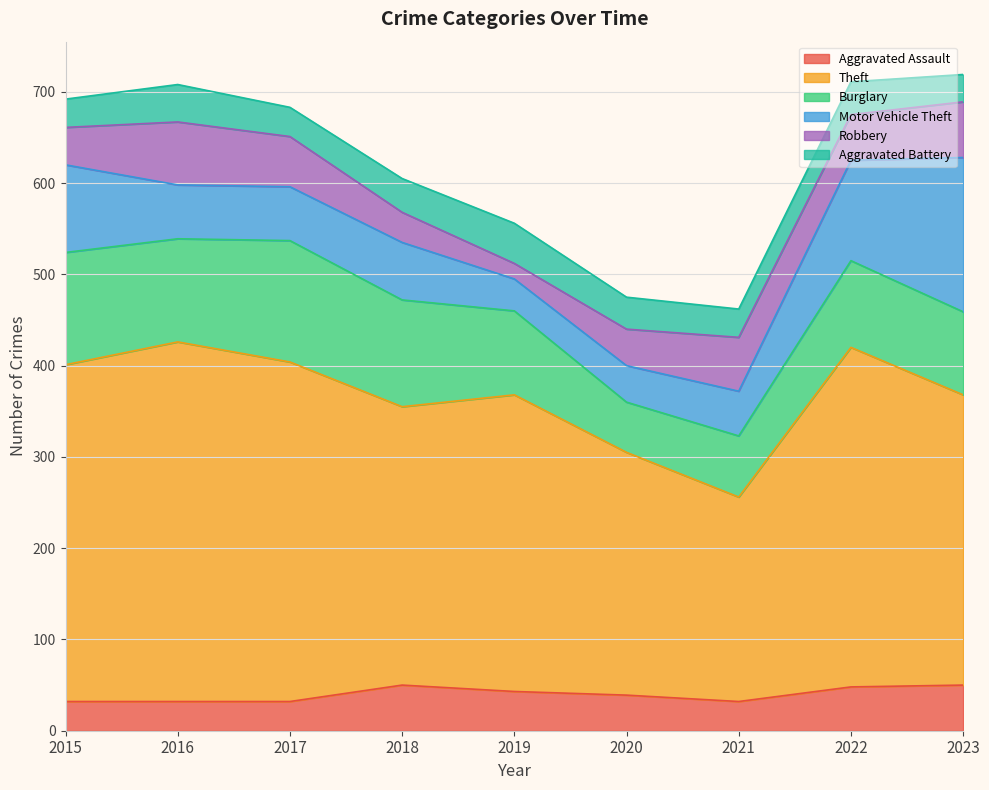

The Motor Vehicle Theft series shows 63 at 2018. True or false?

True